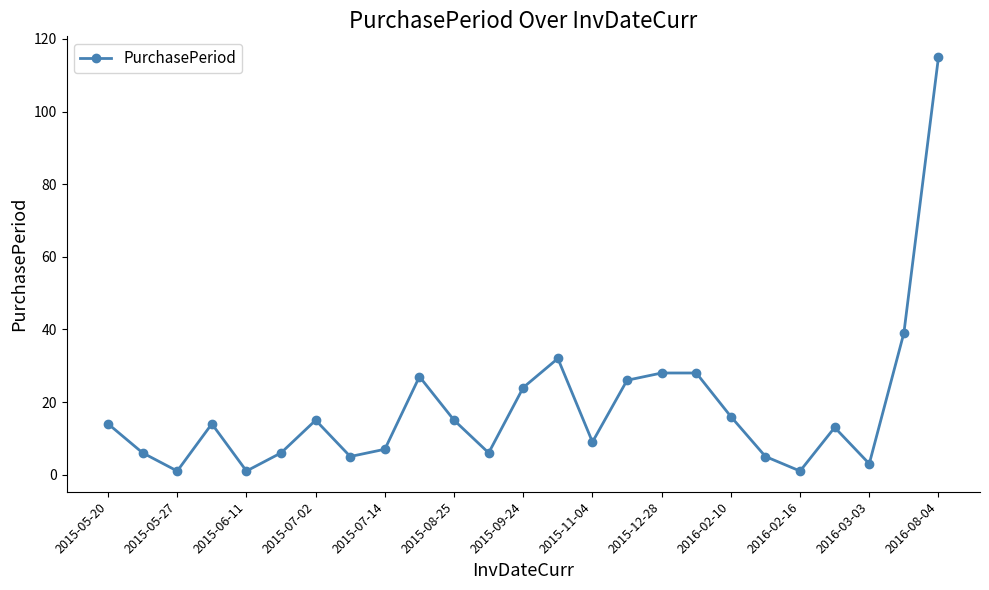

What is the average value?

18